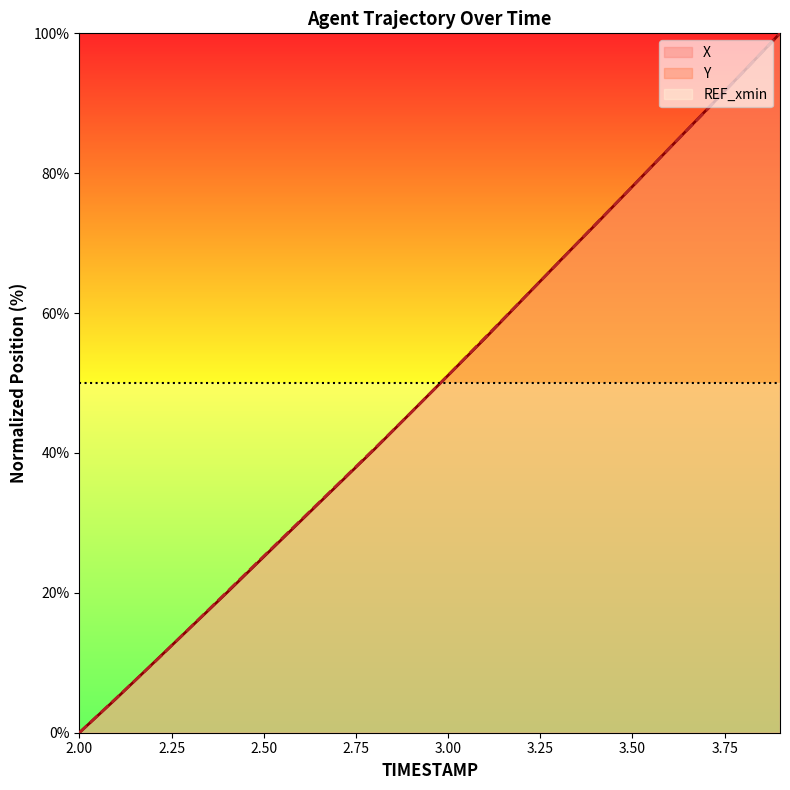

How many times do X and Y cross each other?

9